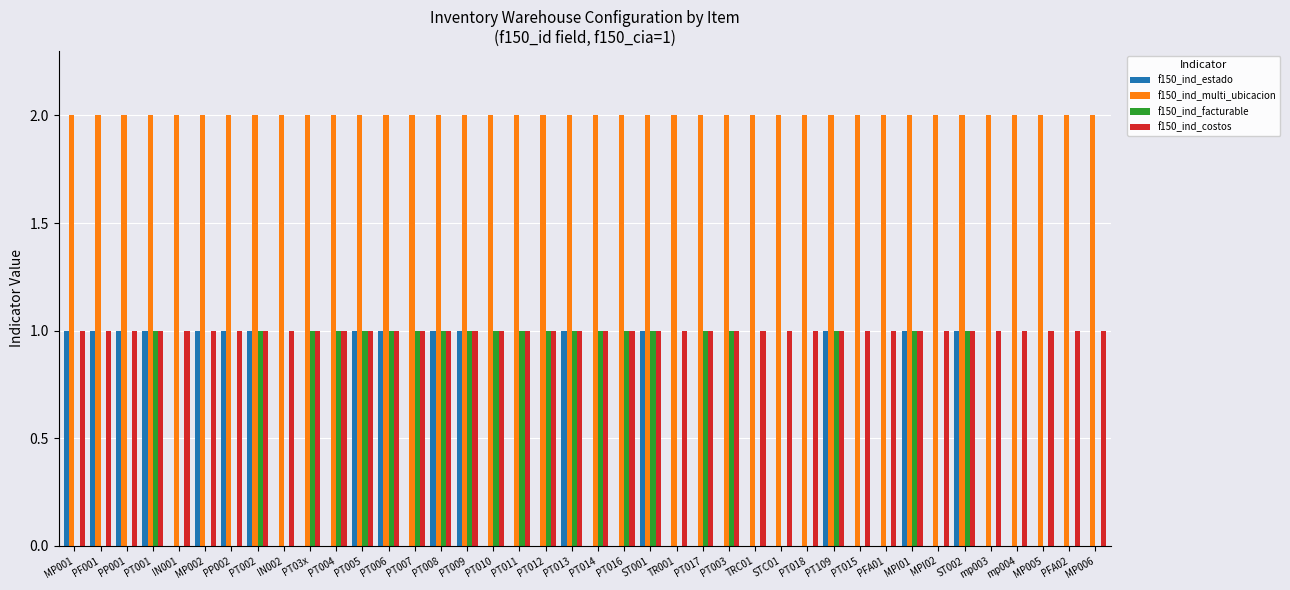

What is the approximate value of f150_ind_estado at PT001?

1